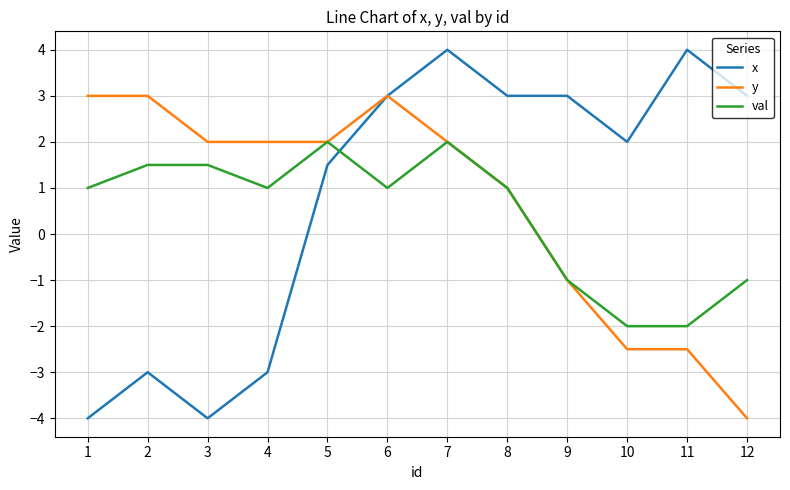

True or false: x and val intersect in this chart.

True